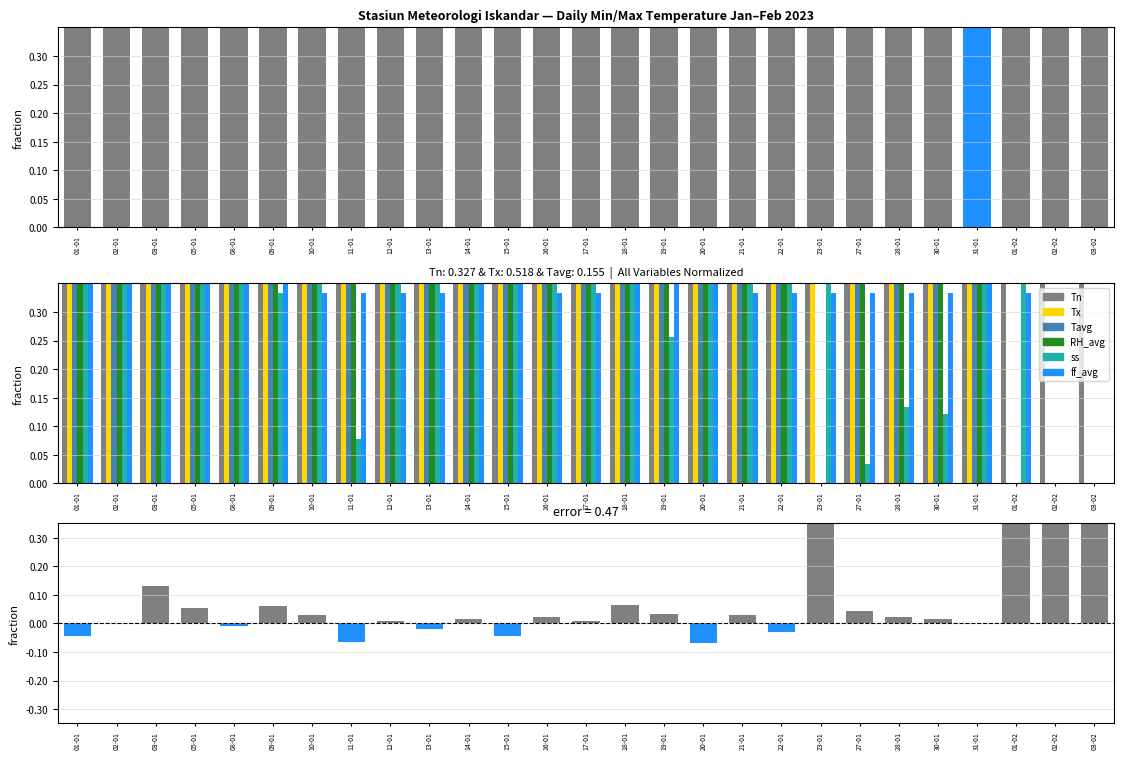

Where is ff_avg nearest to the value 0?

02-02